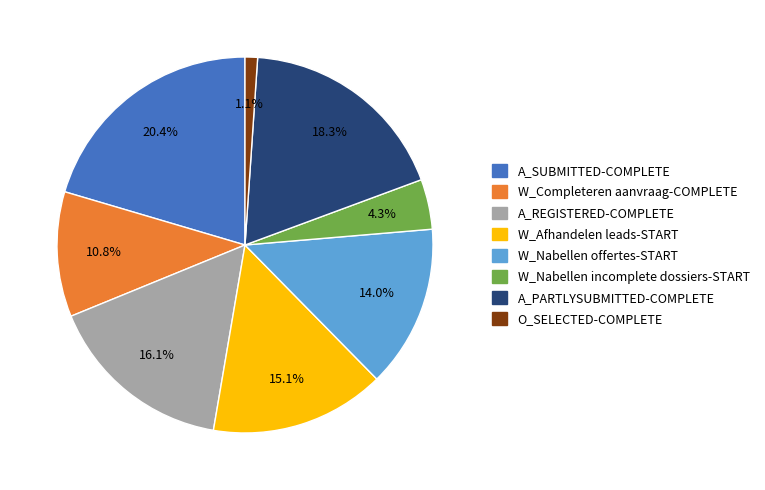

Rank the categories by value from lowest to highest.

O_SELECTED-COMPLETE, W_Nabellen incomplete dossiers-START, W_Completeren aanvraag-COMPLETE, W_Nabellen offertes-START, W_Afhandelen leads-START, A_REGISTERED-COMPLETE, A_PARTLYSUBMITTED-COMPLETE, A_SUBMITTED-COMPLETE